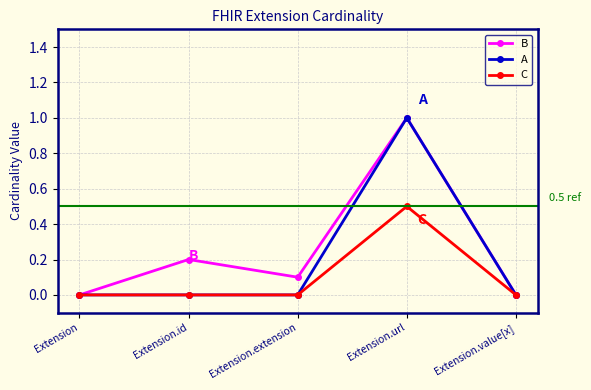

What is the sum of all C values?

0.5